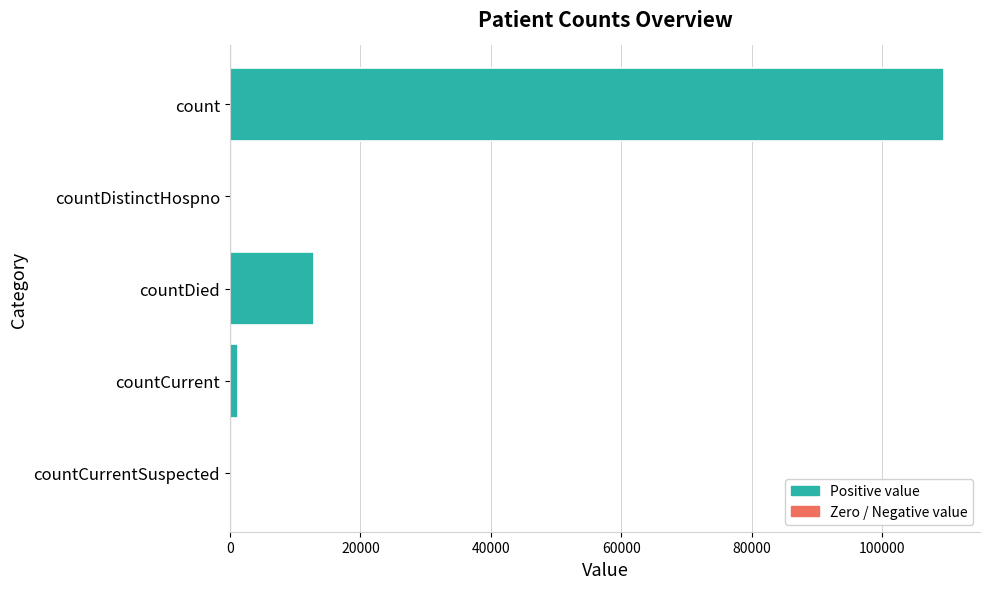

Is it true that the value at countDistinctHospno is 0?

True